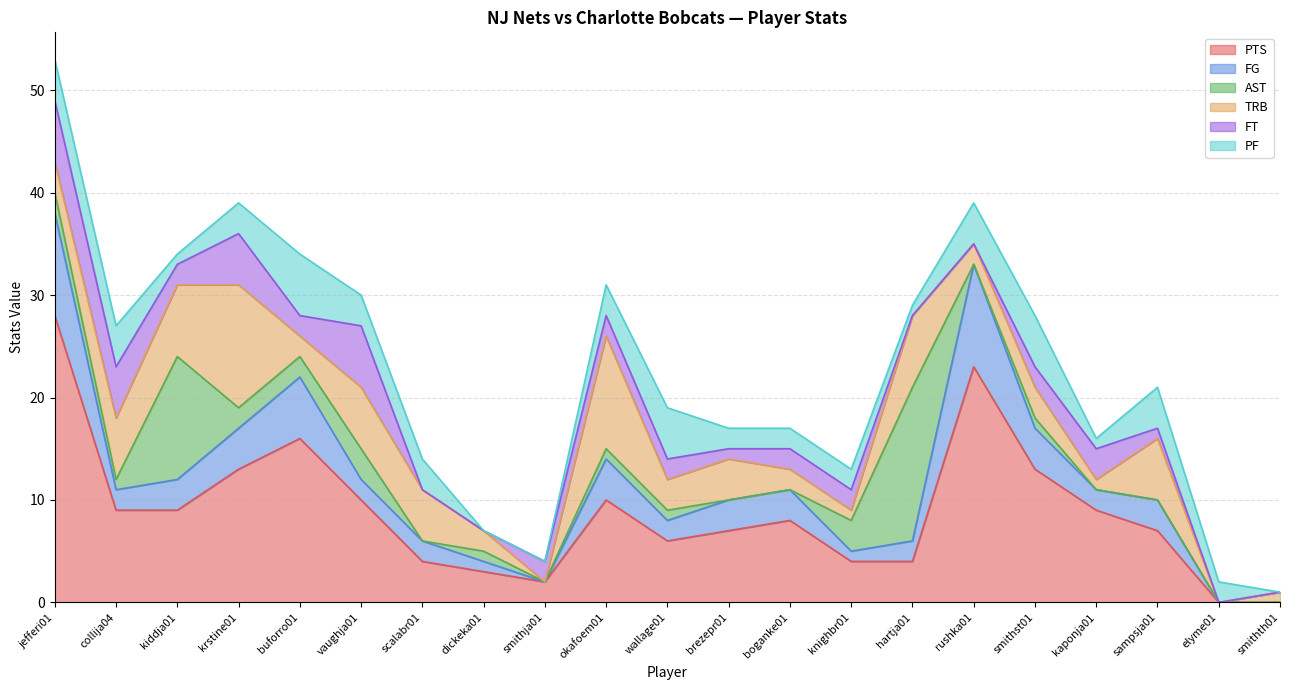

Does the chart have visible grid lines?

Yes